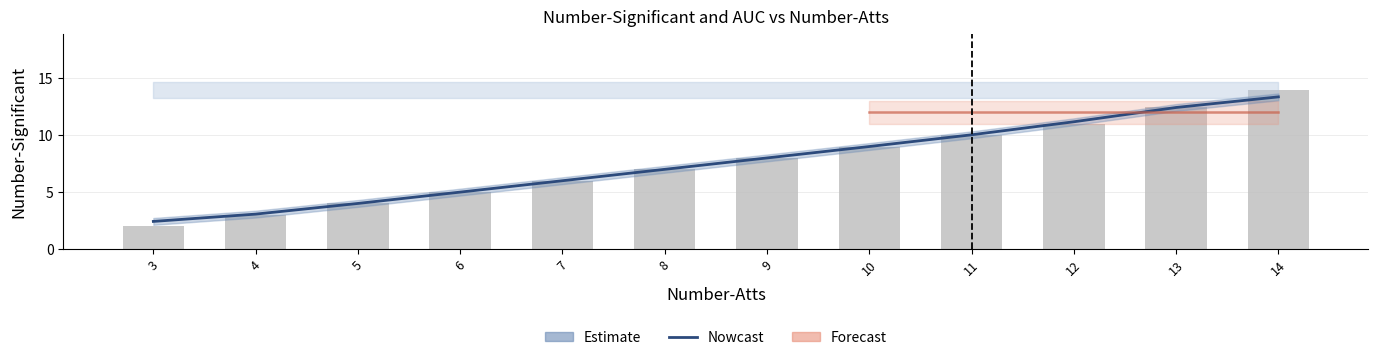

List the series in order of their overall mean, lowest first.

AUC, Number-Significant